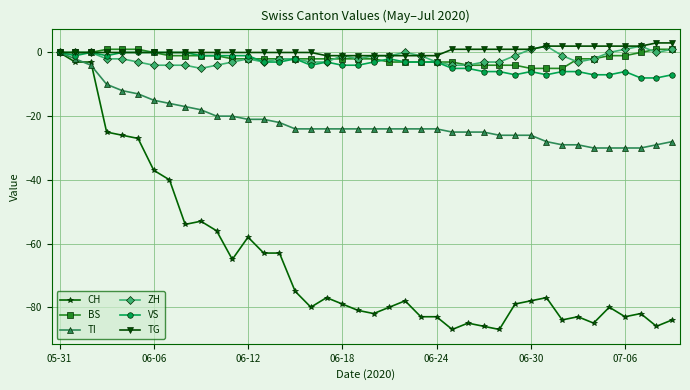

Count the number of categories in the chart.

40